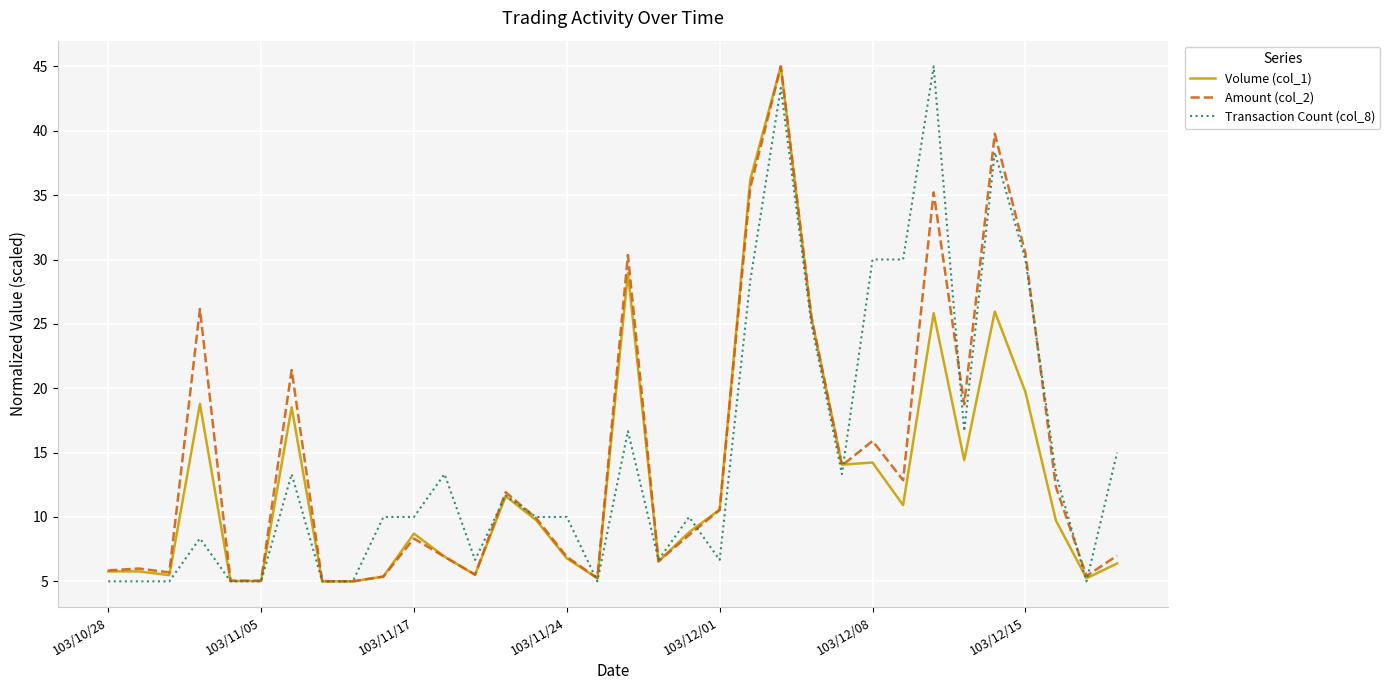

What is the minimum value for Amount (col_2)?

5.0